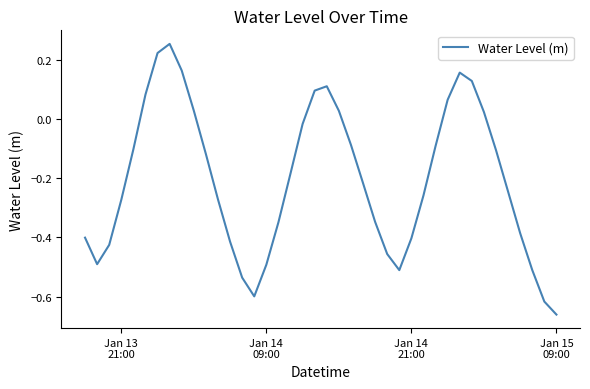

What is the difference between the maximum and second lowest values?

0.9